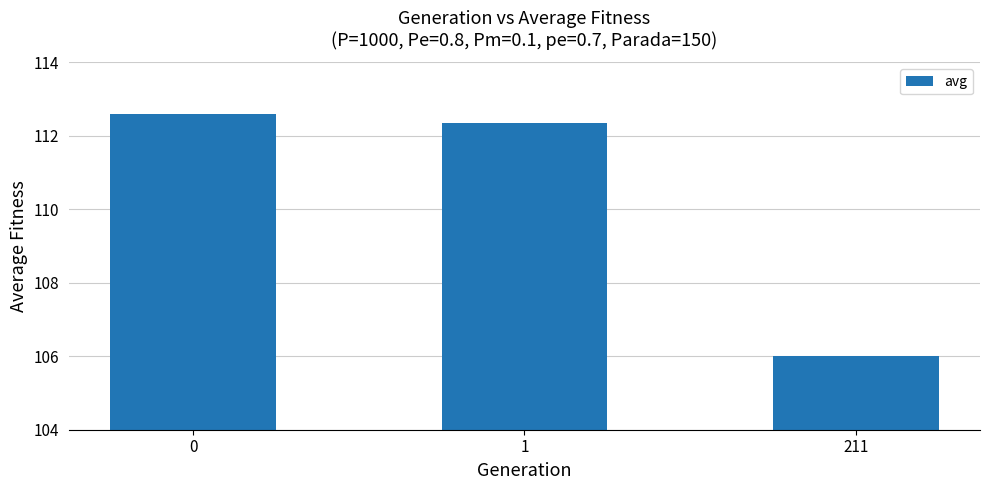

Is it true that the value at 0 is 154.6?

False